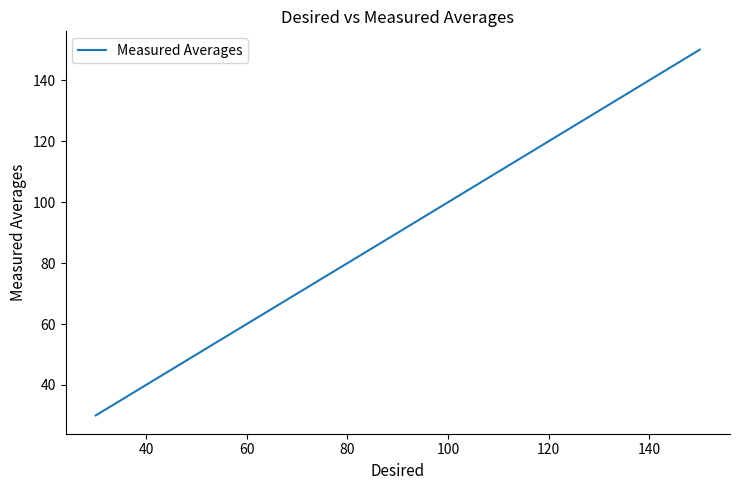

True or false: the data has more than 1 interior local peaks.

False